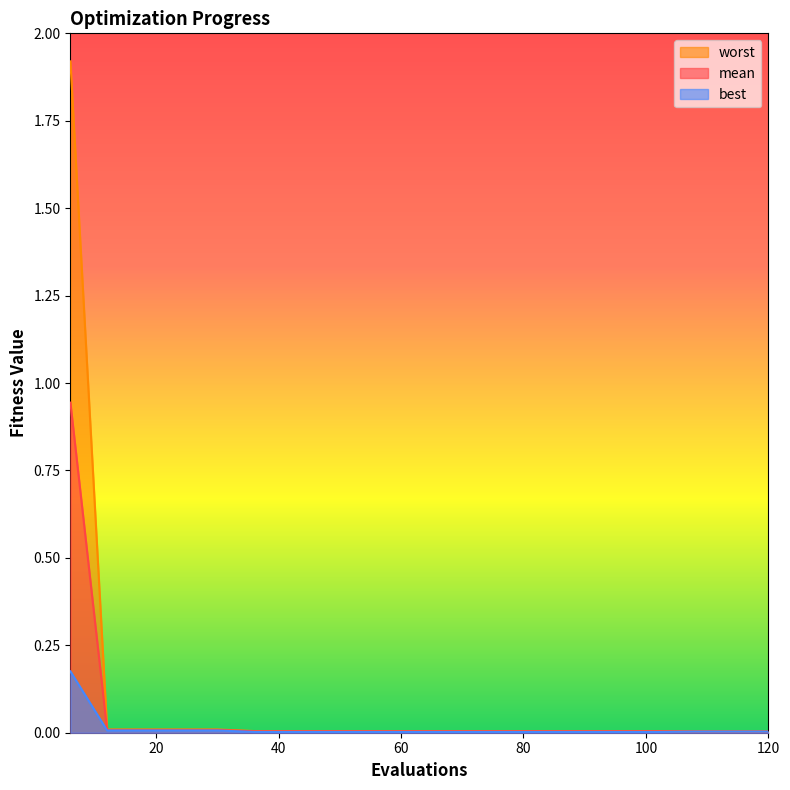

What is the average value of the mean series?

0.1